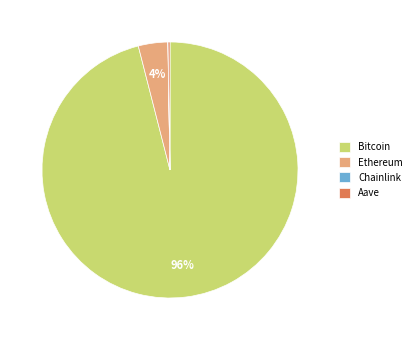

What percentage is the Bitcoin slice, to the nearest percent?

96%